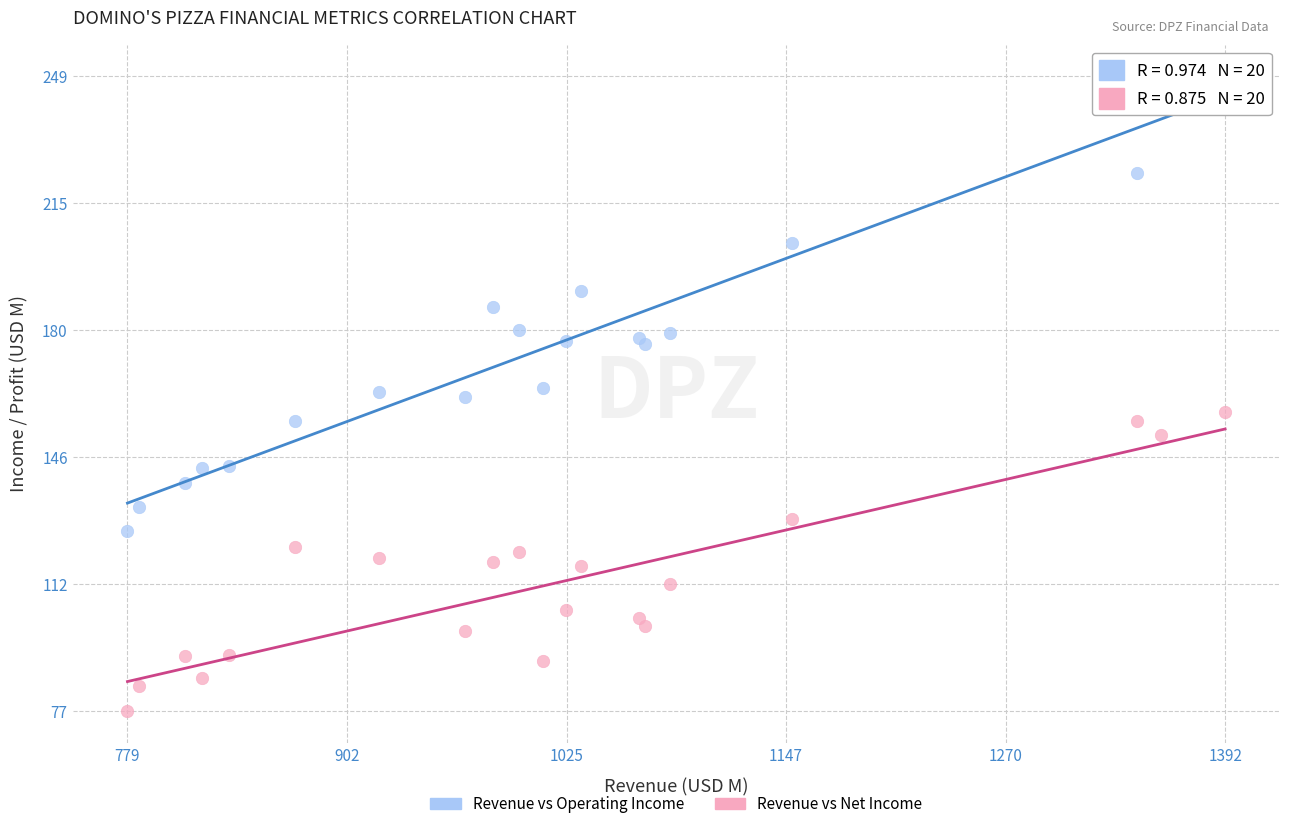

Which series has the largest Y range (max minus min)?

Revenue vs Operating Income